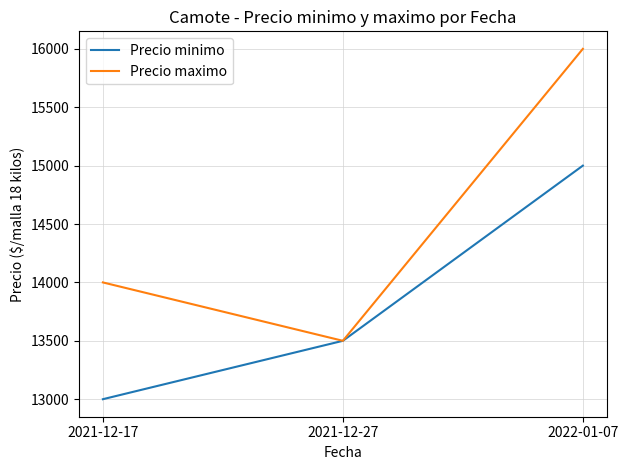

Does the chart display data point markers on the line(s)?

No